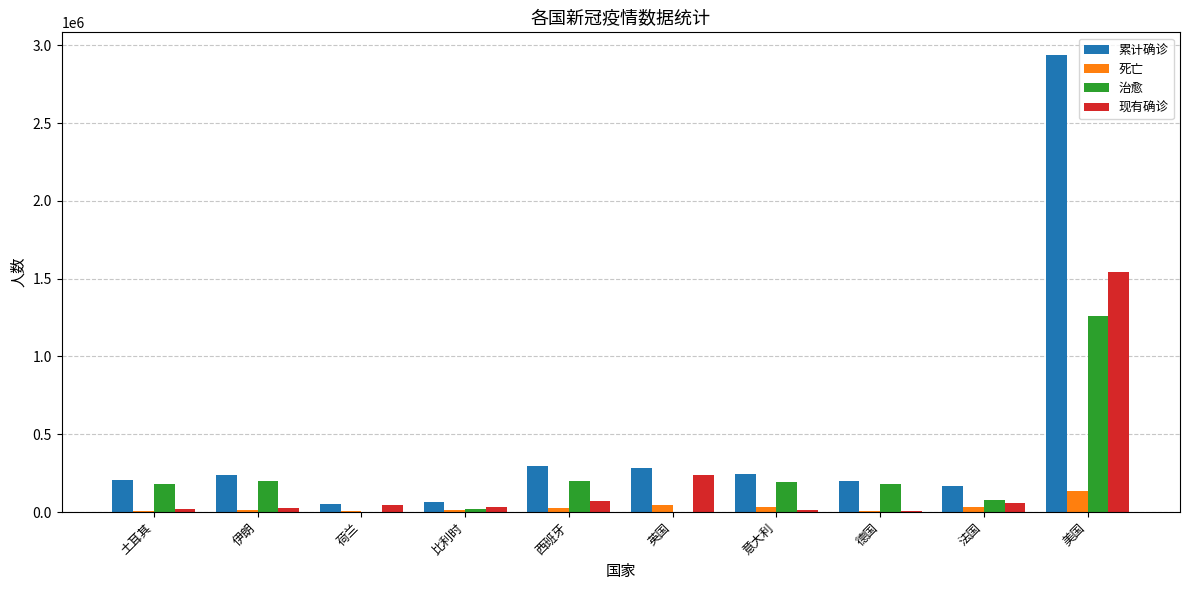

Which series changed the most between 土耳其 and 荷兰?

治愈